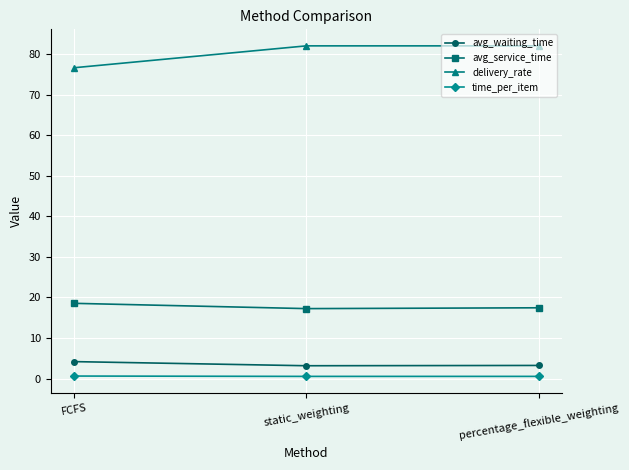

Which series has the largest range (max minus min)?

delivery_rate